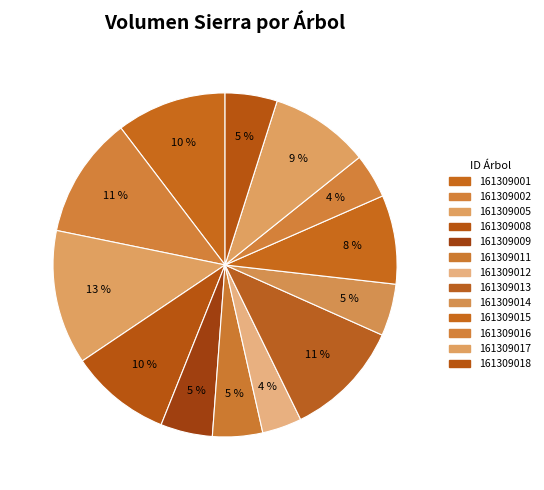

How many slices are in this pie chart?

13